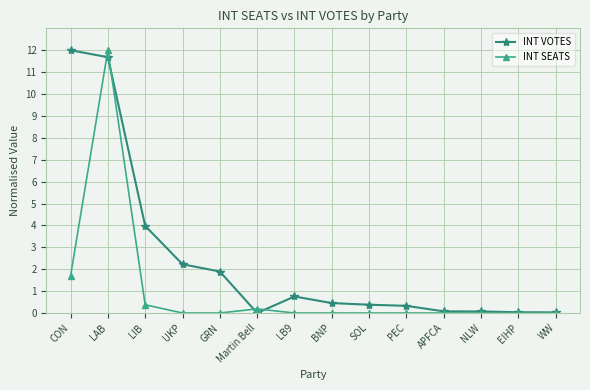

Where do INT SEATS and INT VOTES first cross each other?

CON and LAB